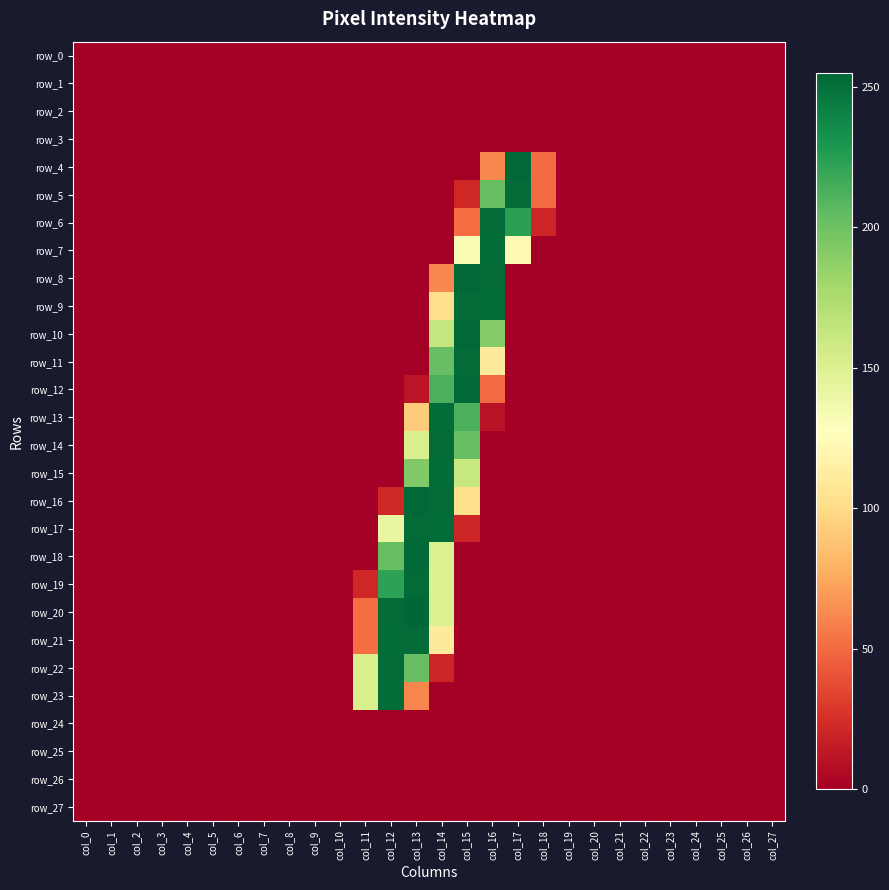

How many values in row_18 are above zero?

3